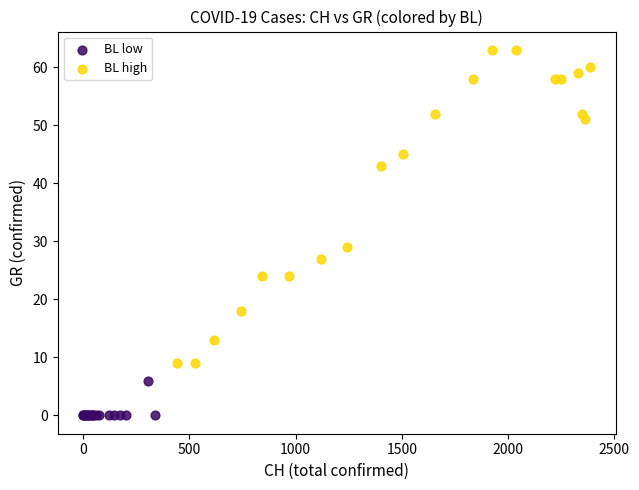

Which series contains the lowest Y value?

BL low